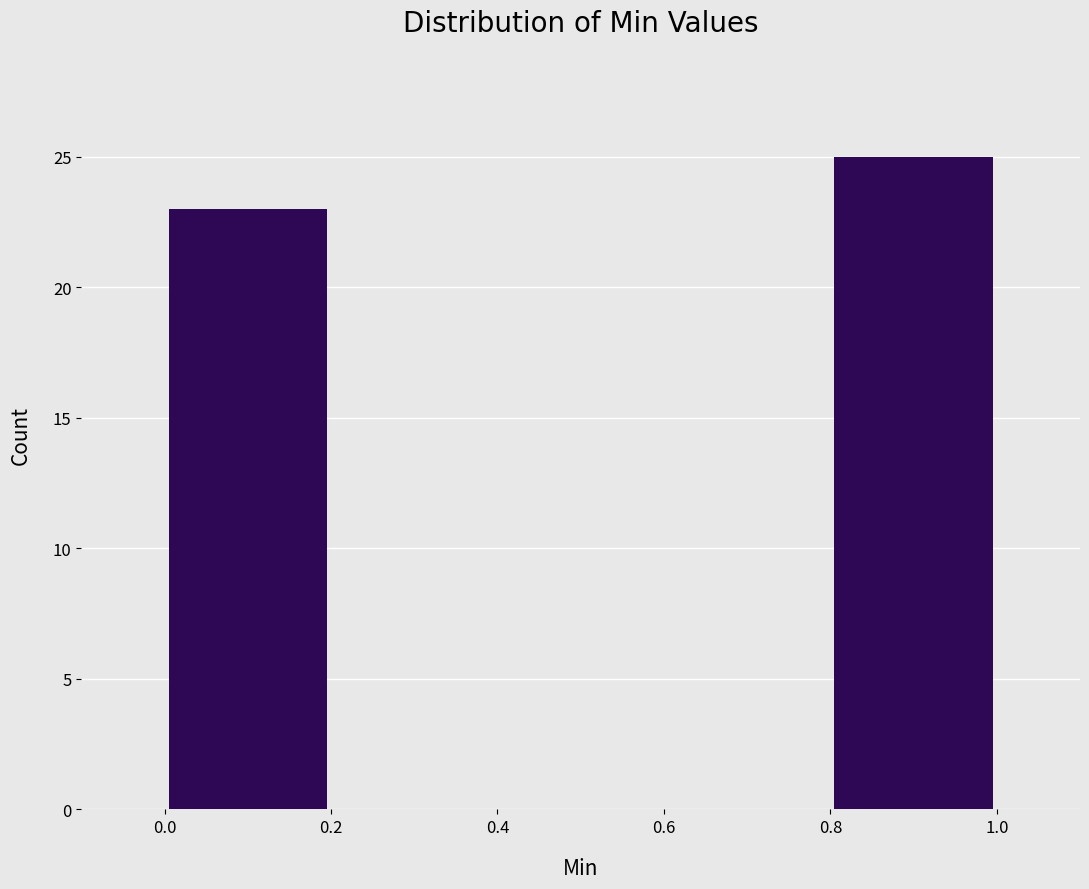

Which range on the x-axis has the tallest bar?

0.8 to 1.0